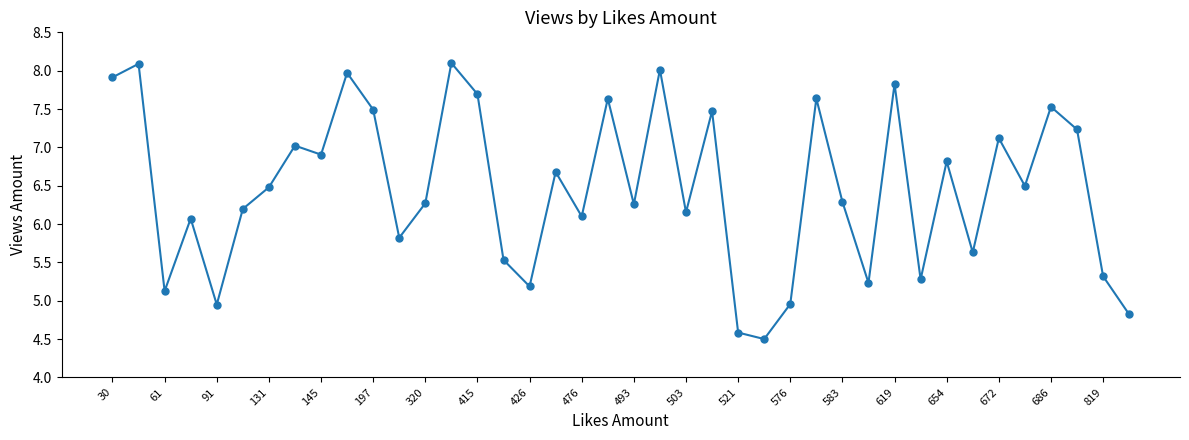

How many lines are shown in the chart?

1